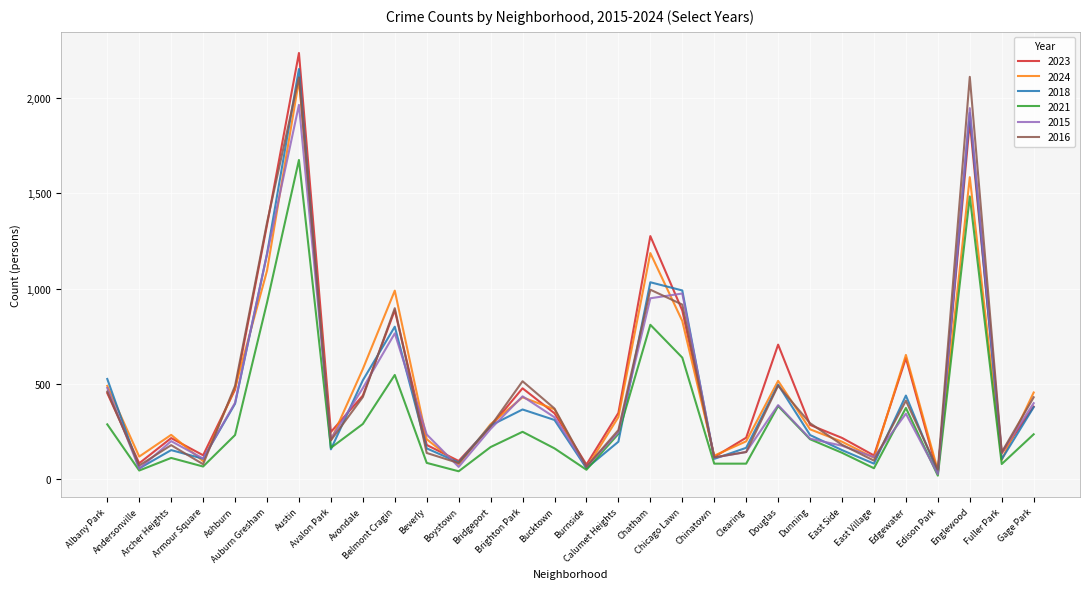

How many interior local valleys does the 2024 series have?

9